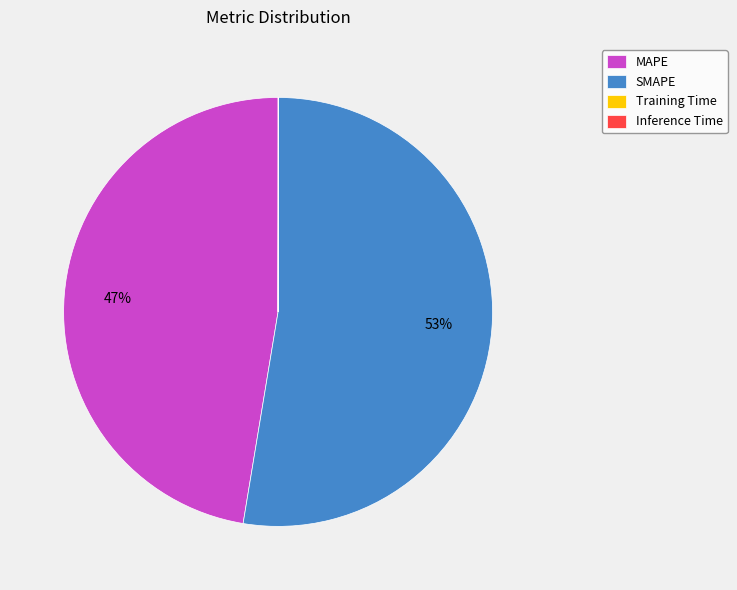

Which category accounts for the majority?

SMAPE